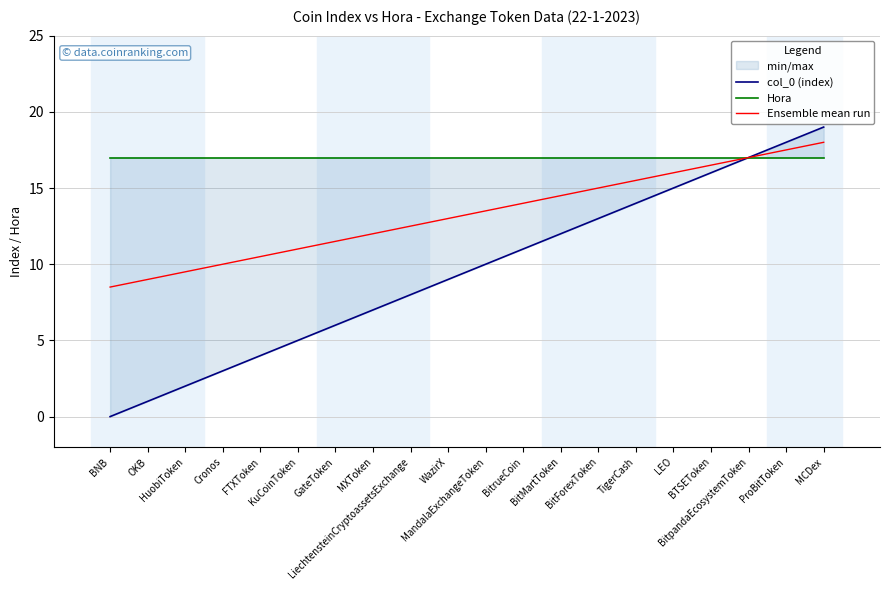

True or false: Ensemble mean run and col_0 (index) cross at least once.

False